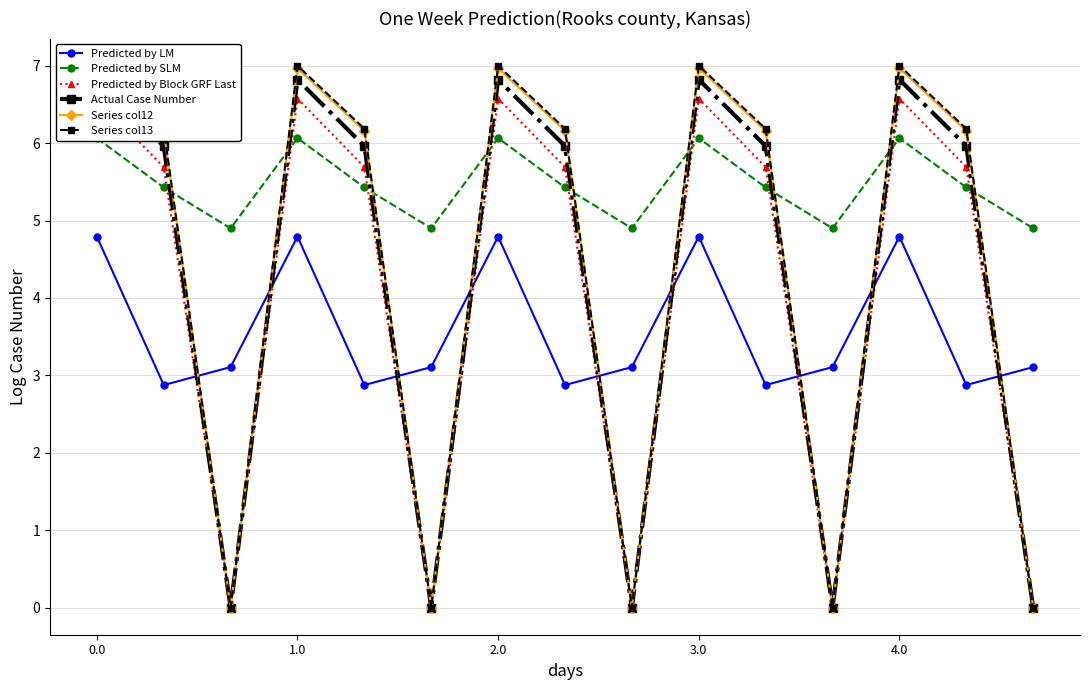

The value of Predicted by LM at 0.0 is 4.8. True or false?

True